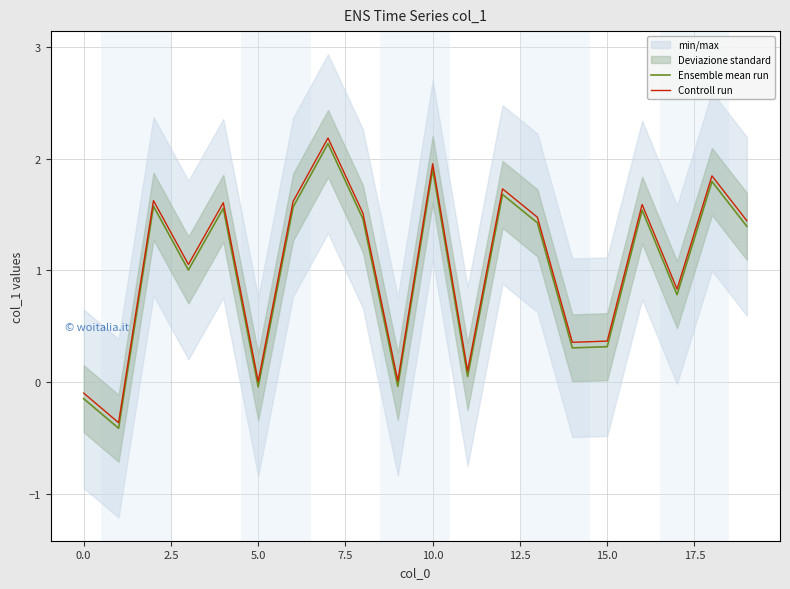

The value of Controll run at 15.0 is 0.6. True or false?

False